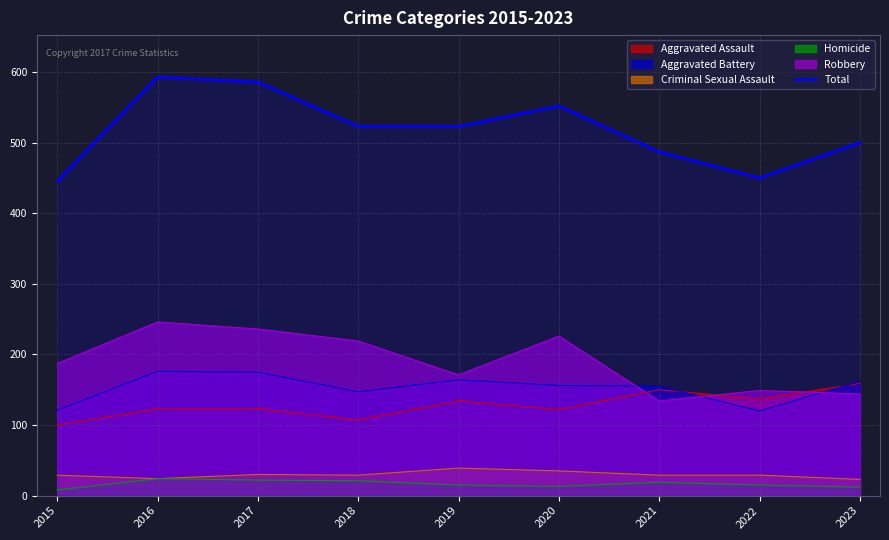

What is the approximate value of Homicide at 2022?

15